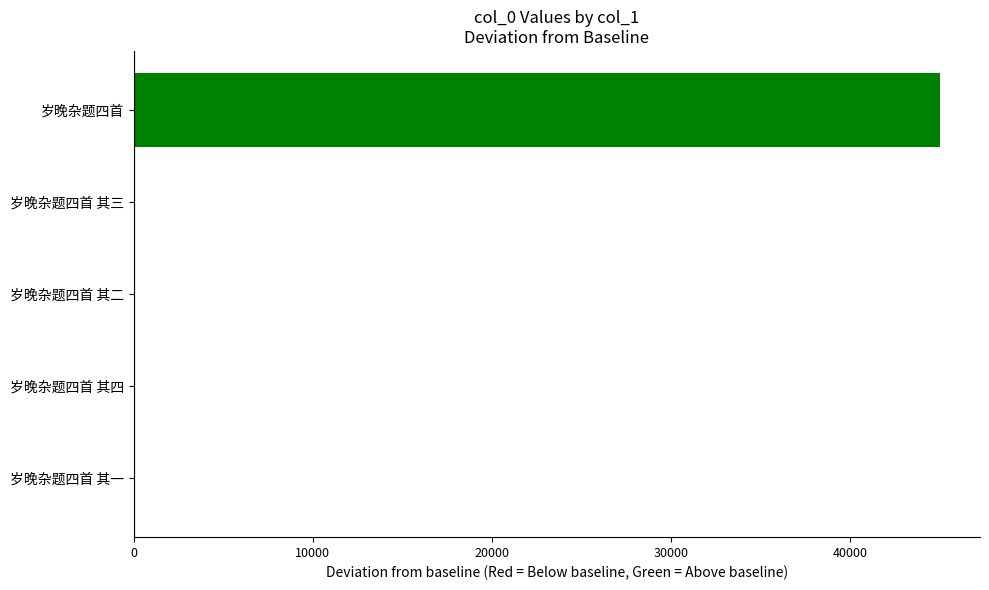

The value at 岁晚杂题四首 is 9773. True or false?

False